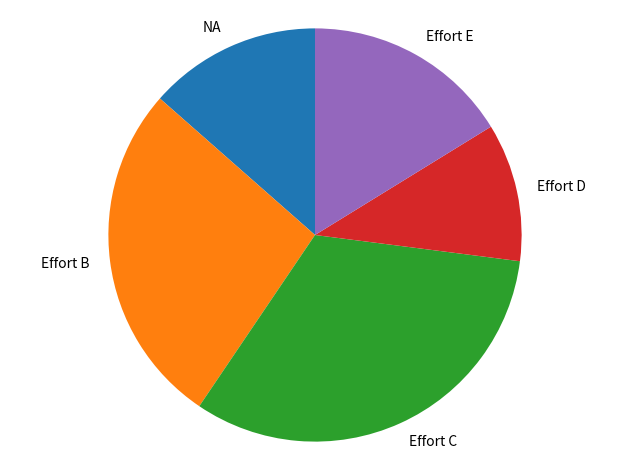

Is it true that Effort D is 1% of the pie?

False